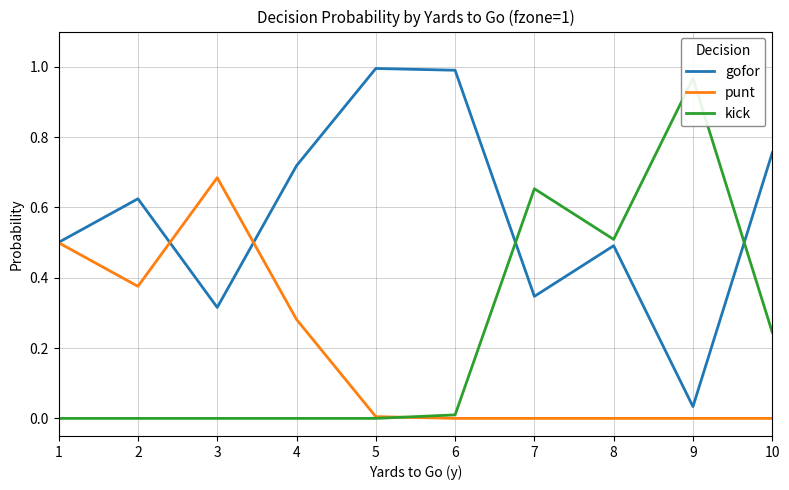

What is the value of the gofor point at the 8th from the left?

0.5